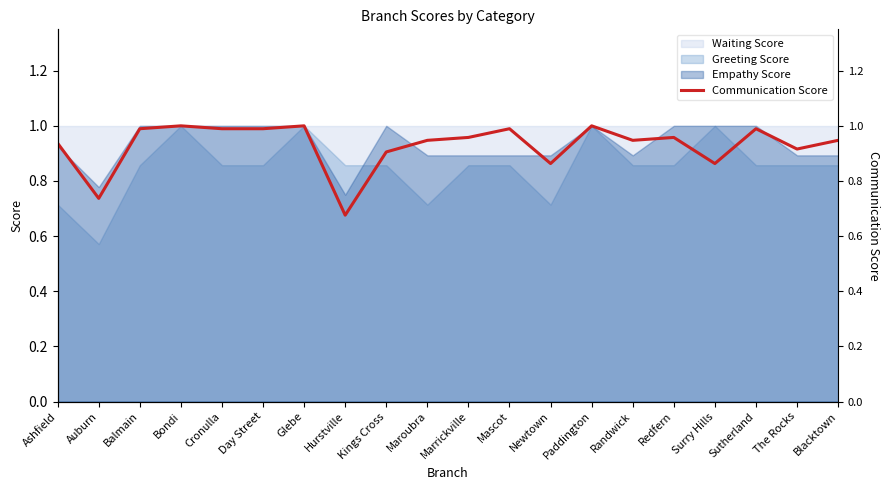

What is the value of the 11th point from the left?

1.0